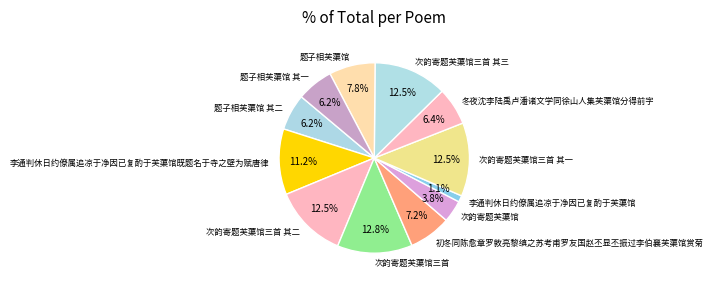

Combined, what portion of the pie is 题子相芙蕖馆 其一 and 题子相芙蕖馆 其二?

12.4%